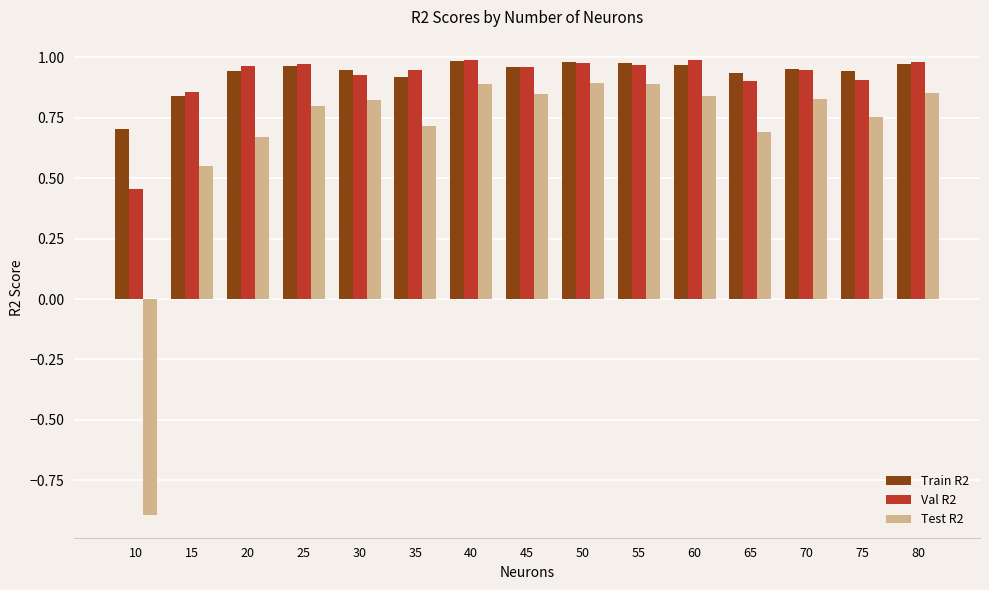

What is the total value across all series at 55?

2.8